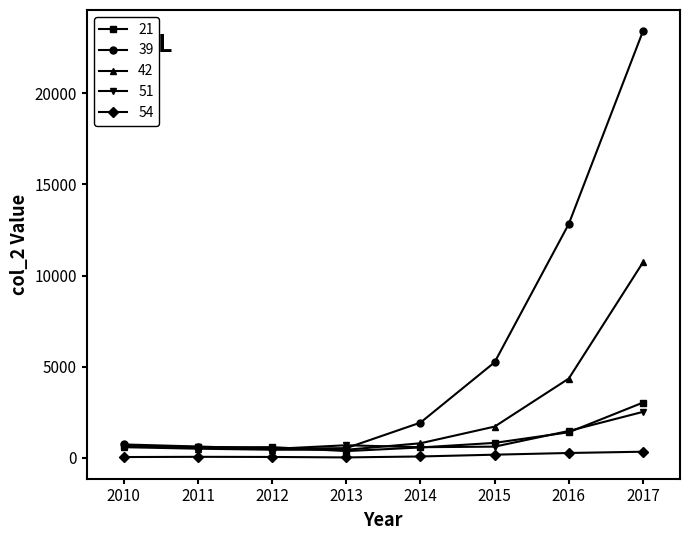

The value of 51 at 2016 is 579. True or false?

False